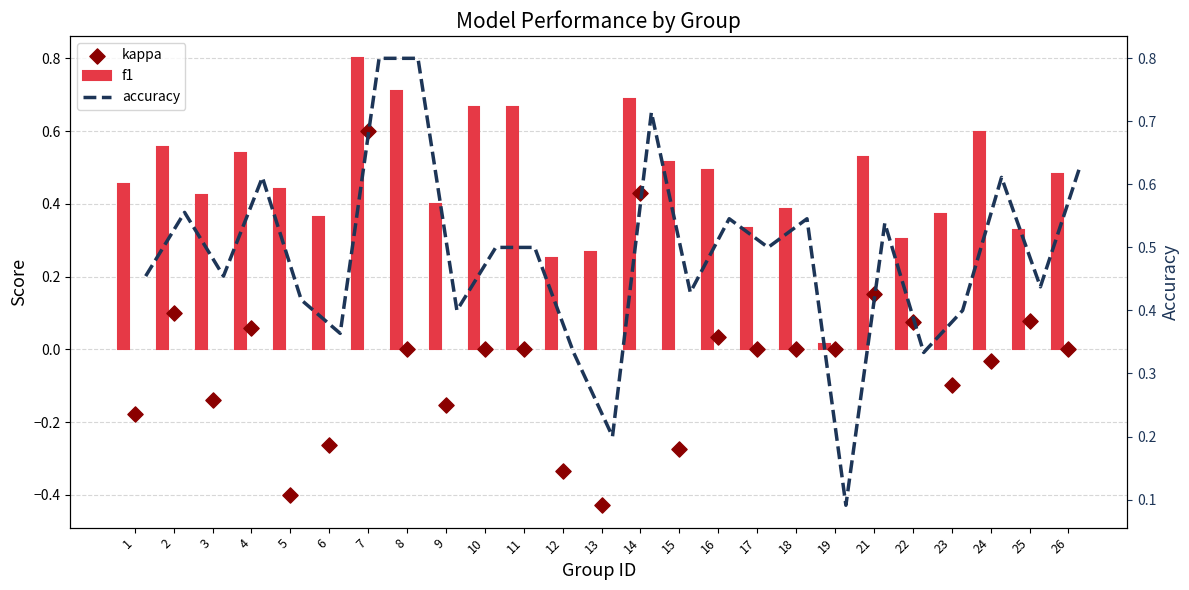

Which series has the largest total across all categories?

accuracy